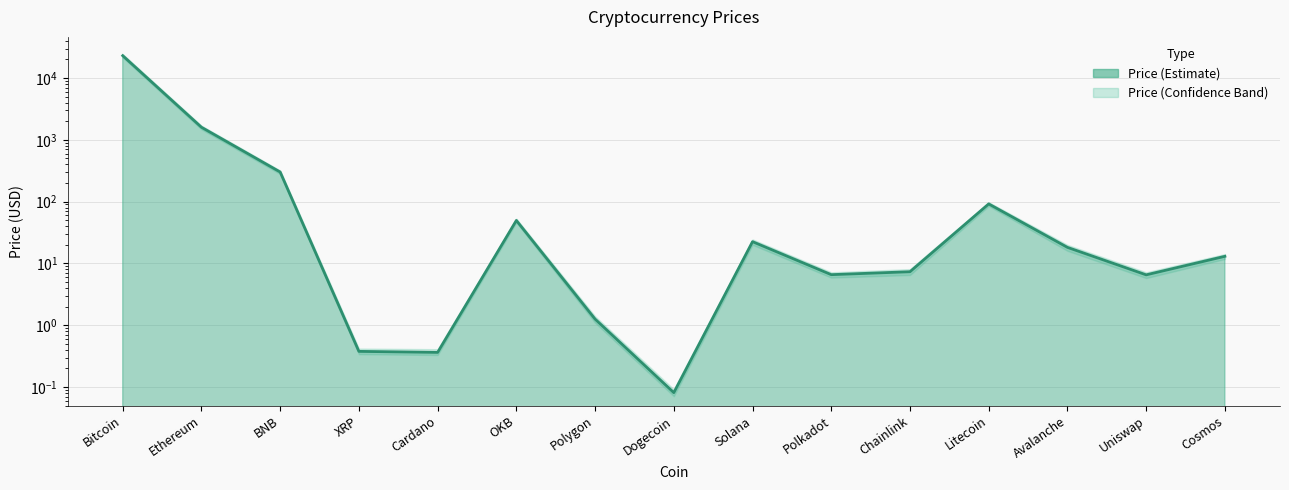

How many lines are shown in the chart?

1